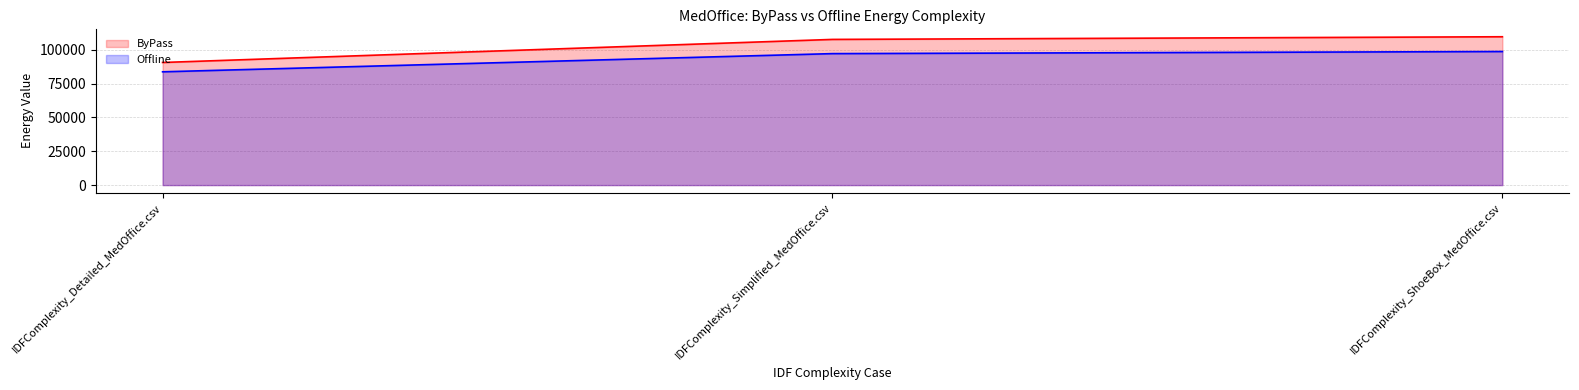

What are all the series names shown in the legend?

ByPass, Offline